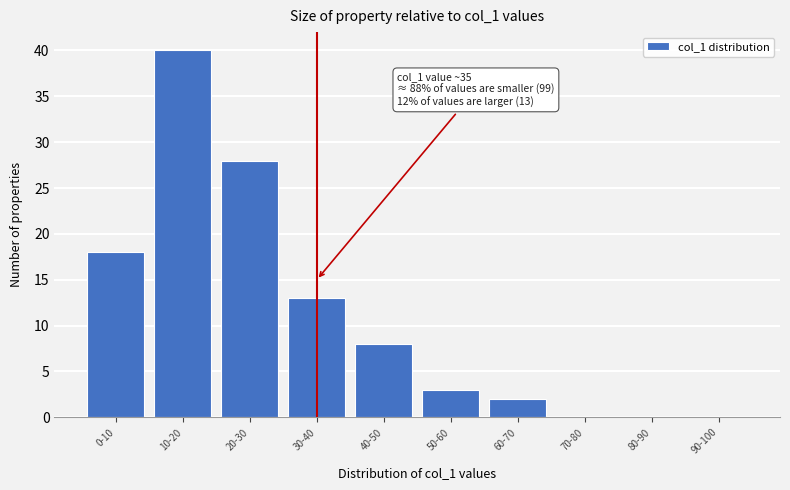

Reading left to right, transcribe all the data shown in this chart.

0-10=18	10-20=40	20-30=28	30-40=13	40-50=8	50-60=3	60-70=2	70-80=0	80-90=0	90-100=0